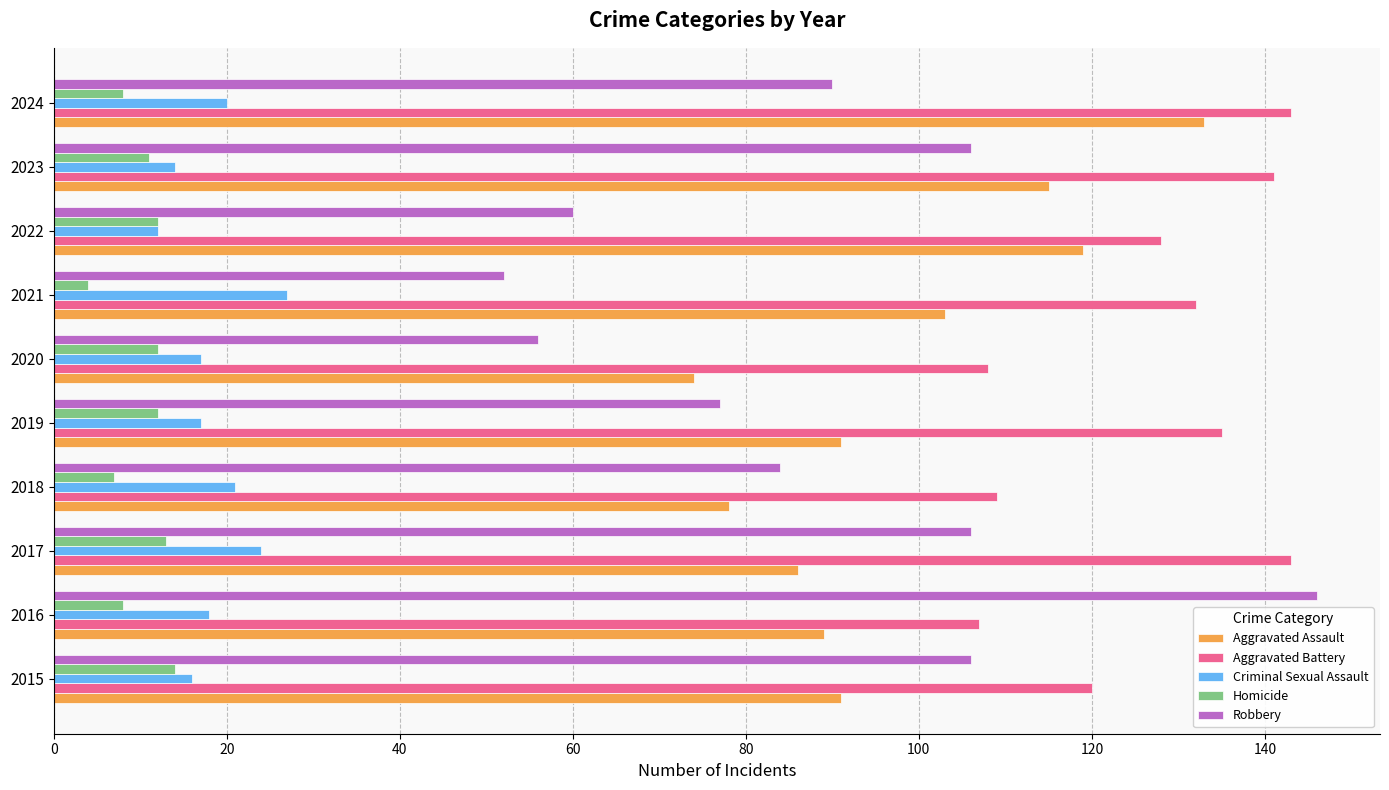

What is the lowest value of the Homicide series?

4